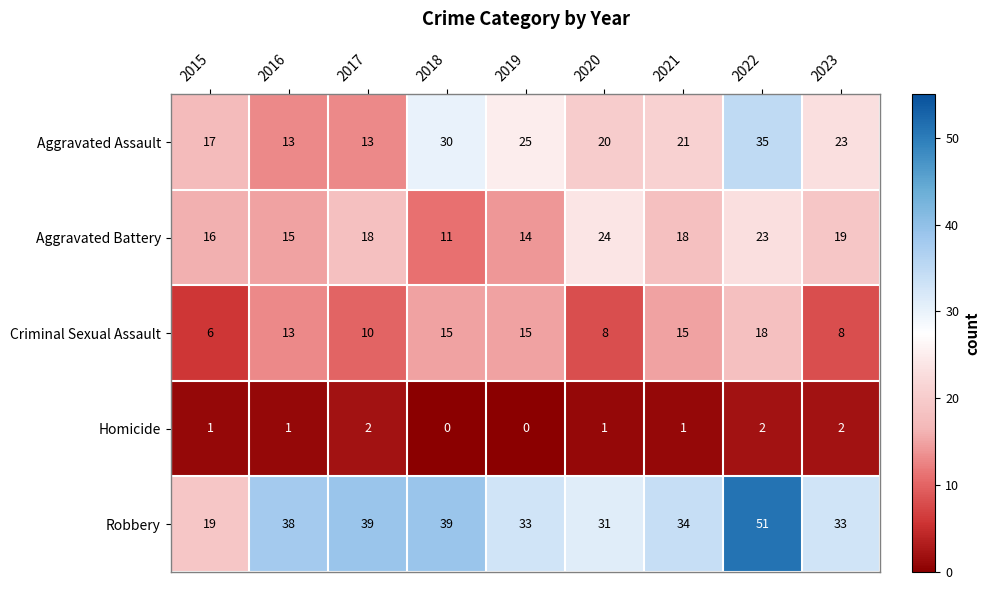

What is the total value across all series at 2018?

95